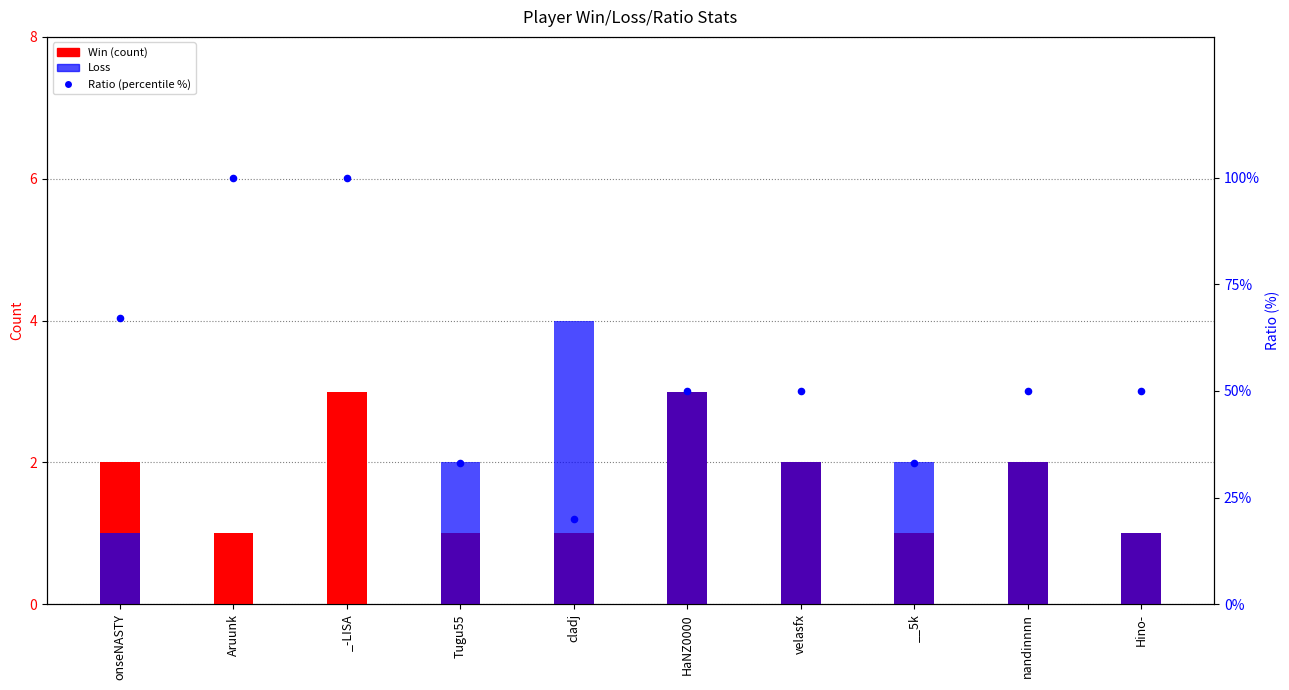

Which series has the largest total across all categories?

Ratio (percentile)